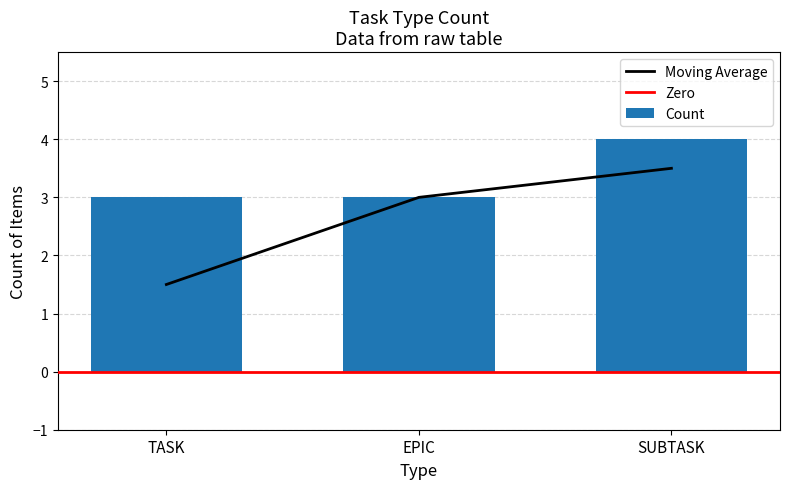

True or false: the data shows 5 at SUBTASK.

False